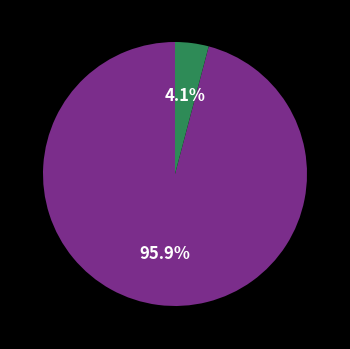

Is there any slice that represents more than half of the pie?

Yes